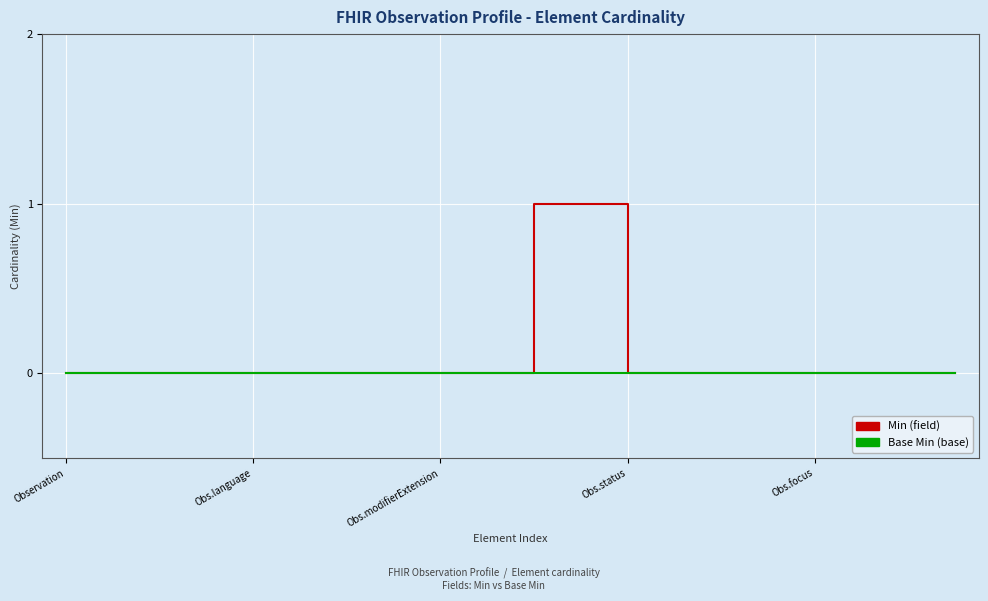

How many lines are shown in the chart?

2